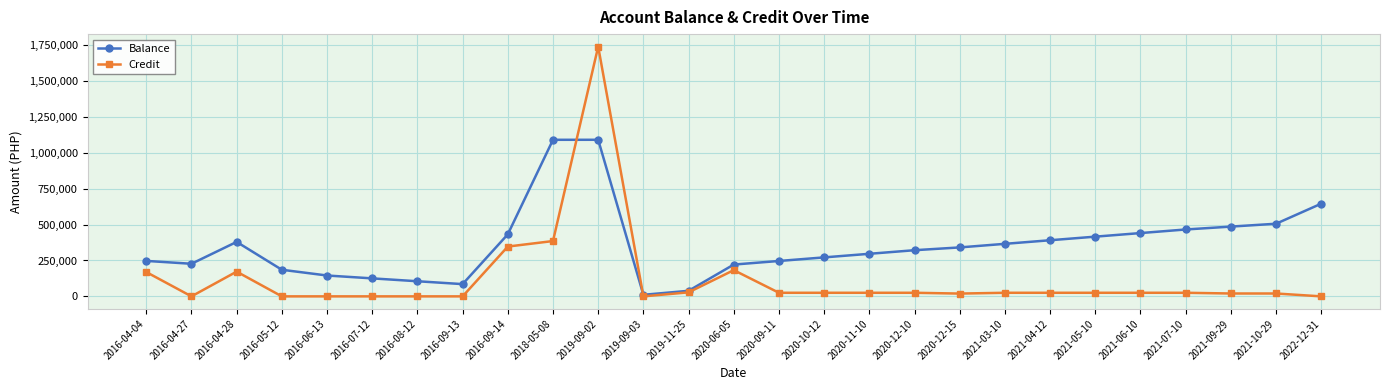

Is the value of Balance at 2016-06-13 greater than the value of Credit at 2016-08-12?

Yes